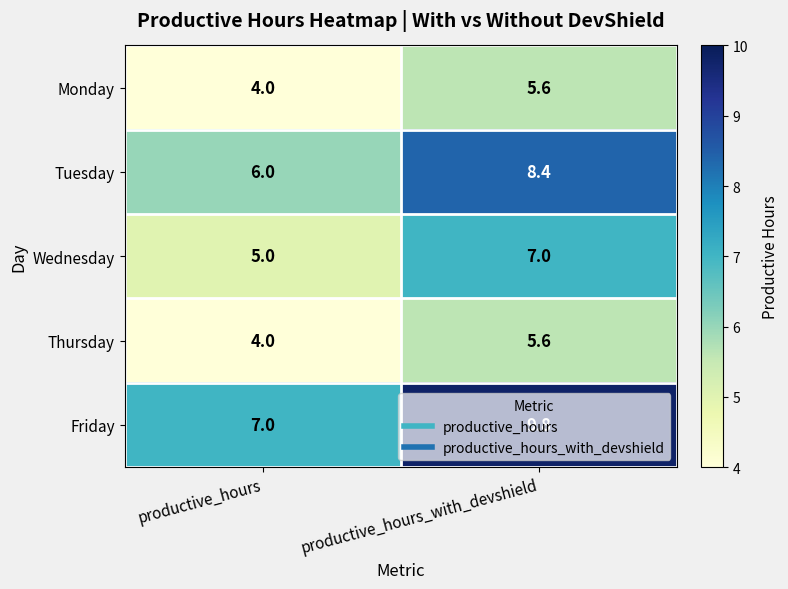

At which label does Thursday first exceed 5?

productive_hours_with_devshield